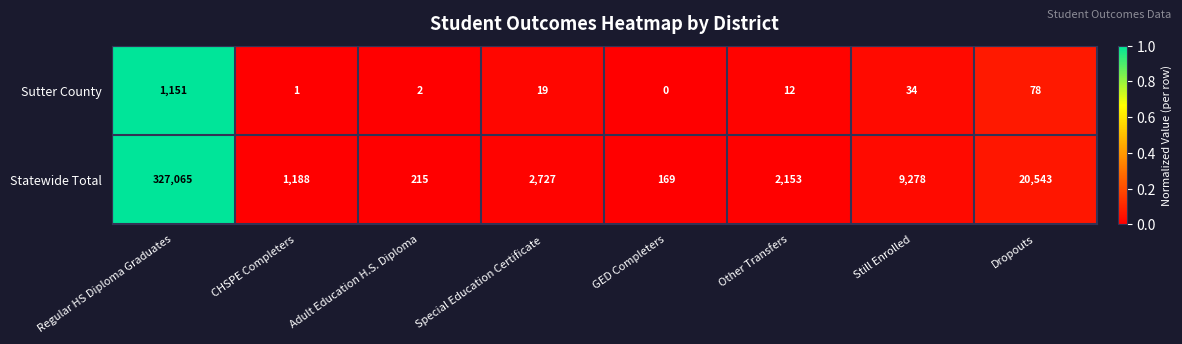

How many categories are shown in the chart?

8